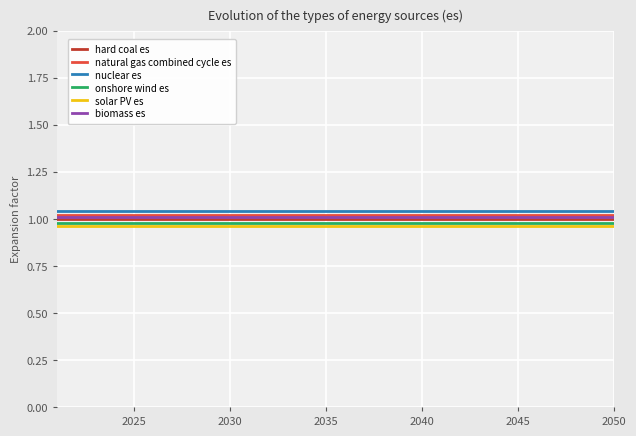

True or false: onshore wind es and biomass es intersect in this chart.

False